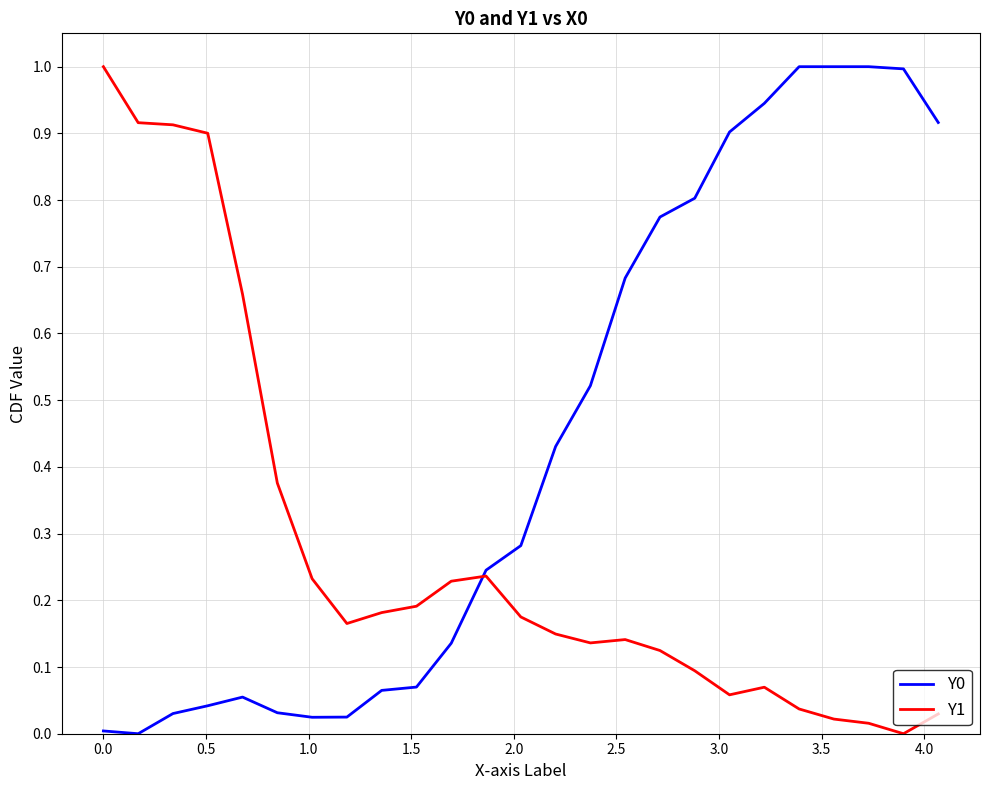

What is the maximum value shown in the chart?

1.0